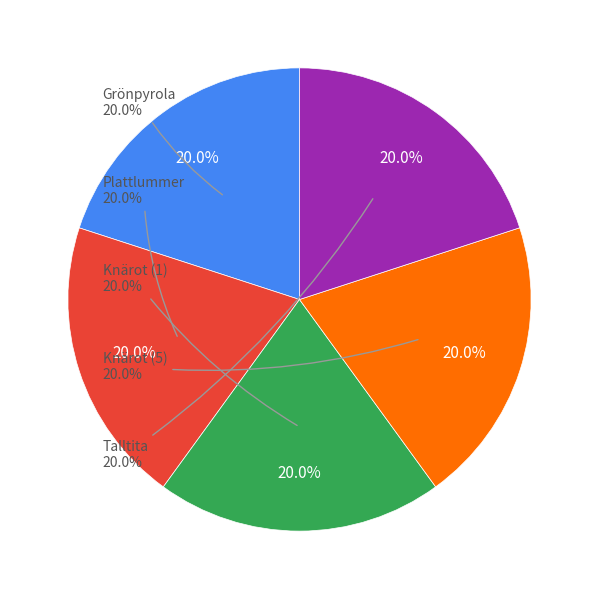

To the nearest percent, what is the average slice percentage?

20%